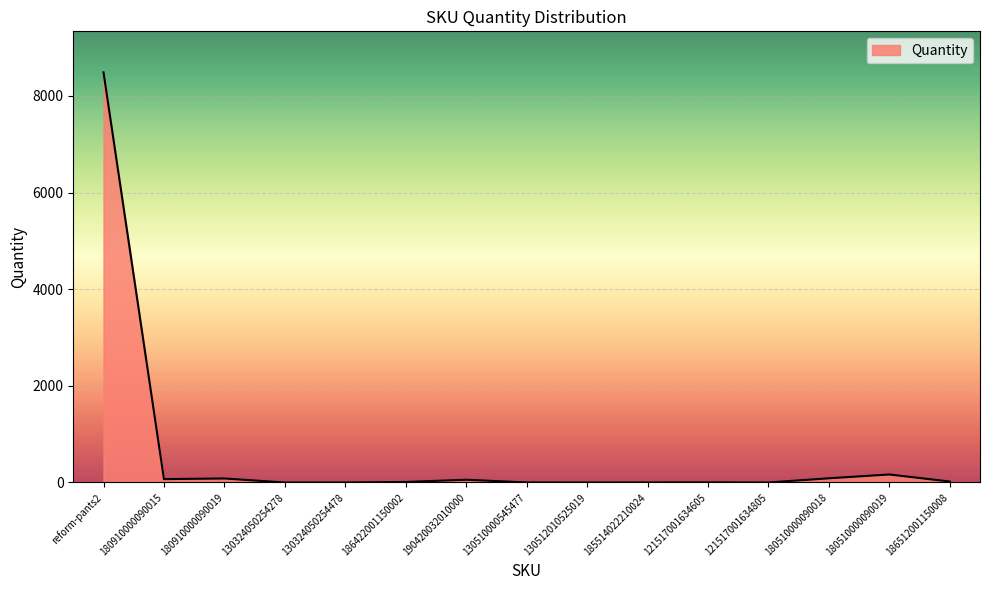

Where is the data nearest to the value 4244?

180510000090019